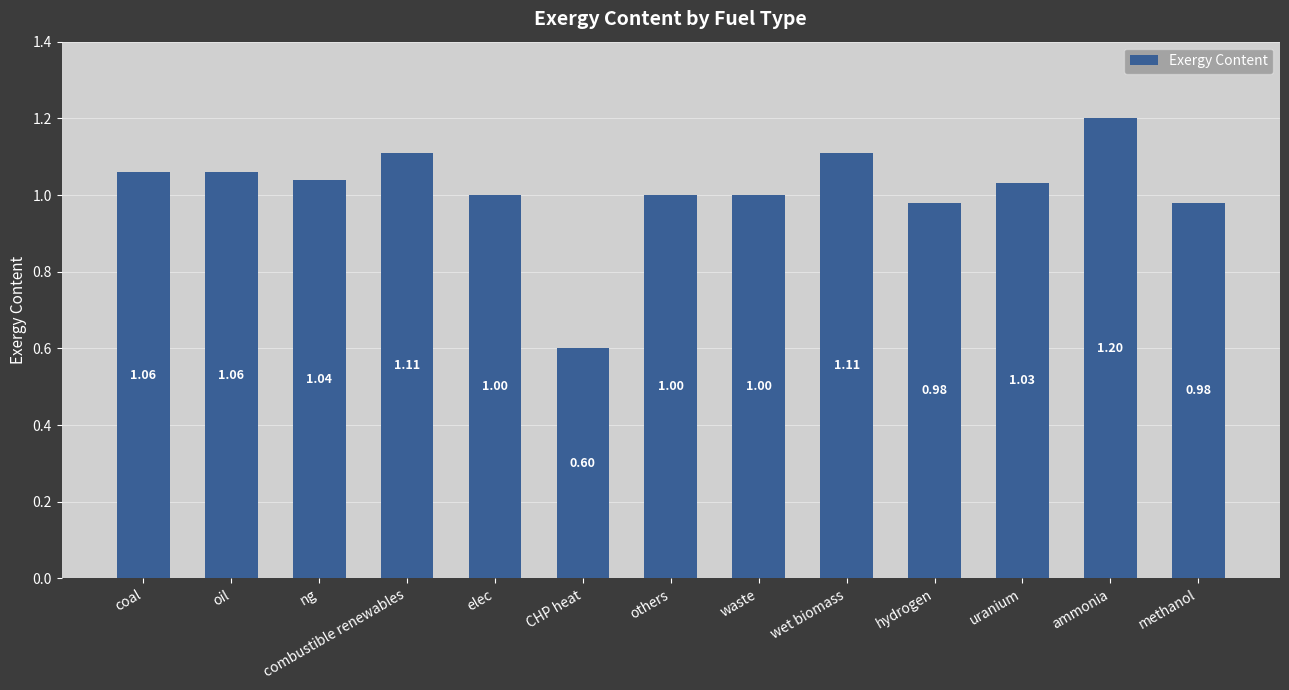

Is it true that the value at wet biomass is 2.0?

False